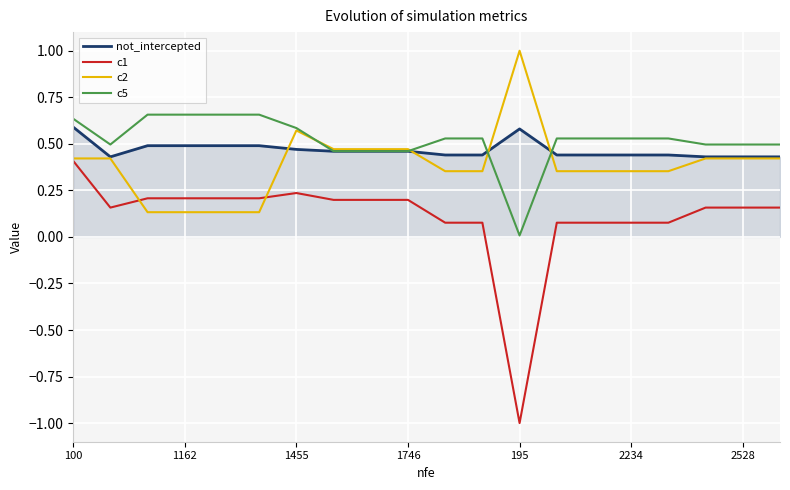

Which series has the largest range (max minus min)?

c1